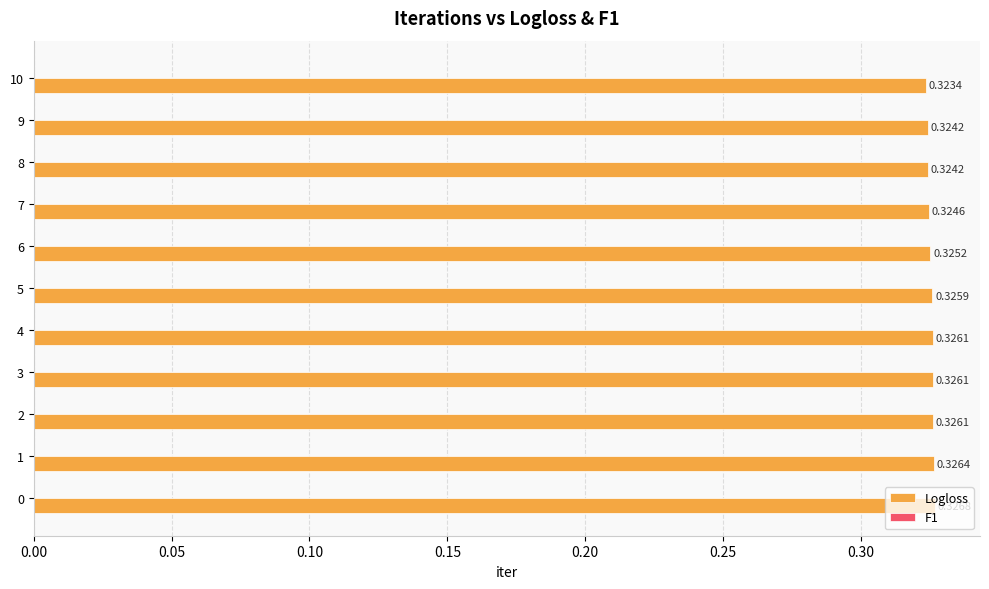

What is the sum of the values at 1 and 10?

0.6